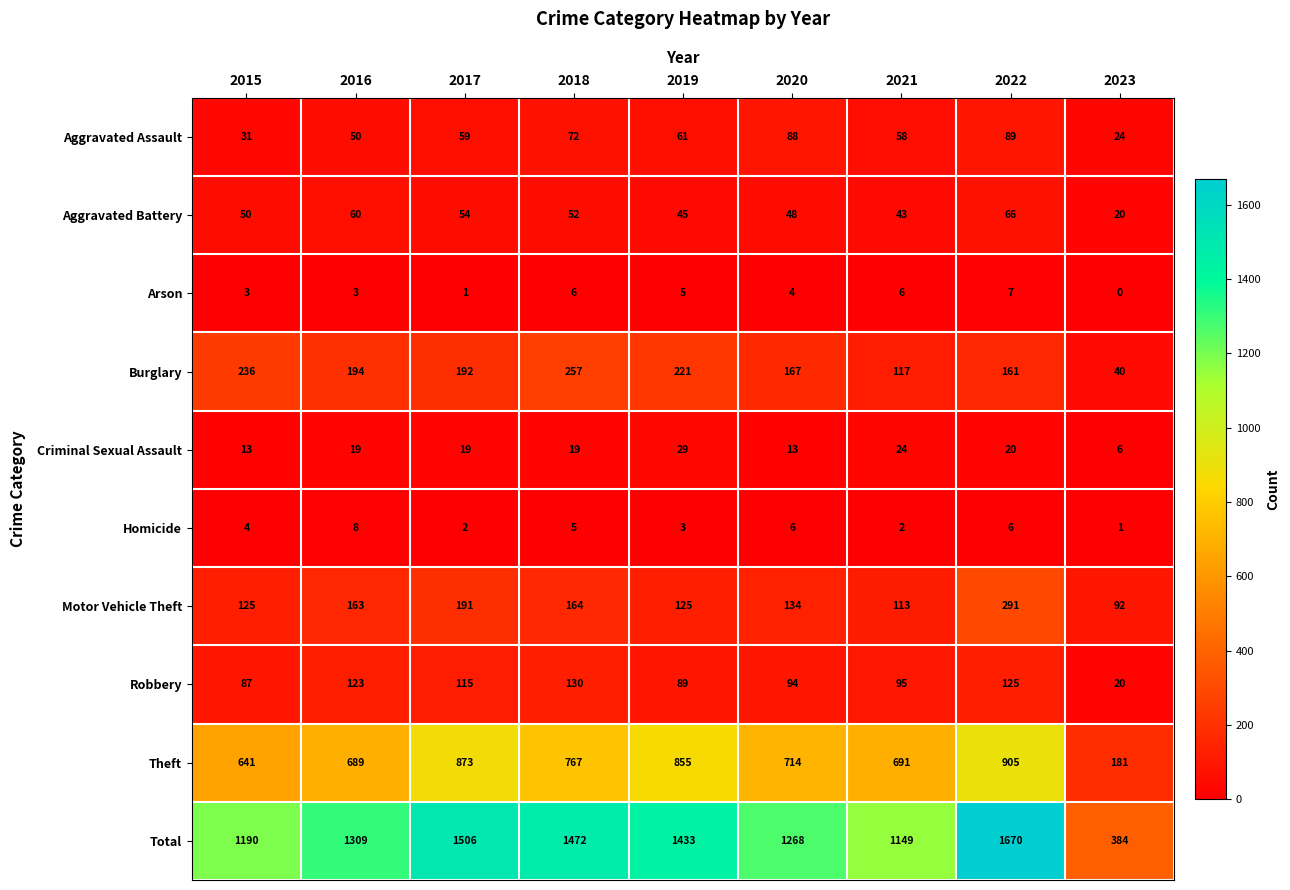

At how many categories does at least one series exceed 208?

9